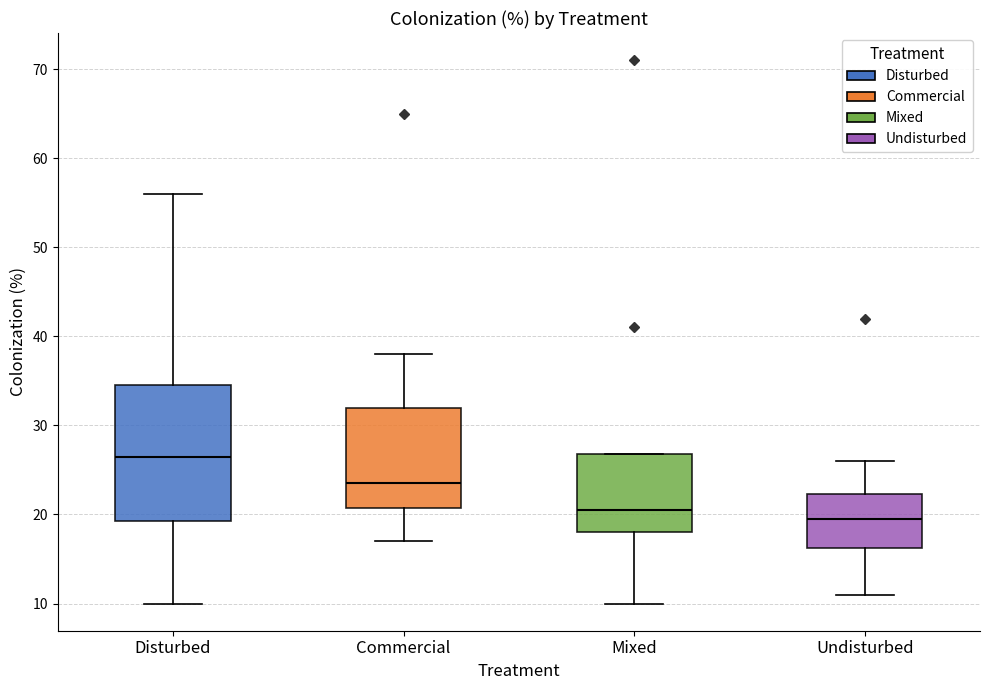

Reading left to right, transcribe this box plot: for each box, give where its median line is, the range the box spans, and where its two whiskers end, as read against the y-axis. The values are not printed on the chart, so give them approximately, as read against the axis.

Disturbed: median 27, box 19 to 35, whiskers 10 to 56
Commercial: median 24, box 21 to 32, whiskers 17 to 38
Mixed: median 21, box 18 to 27, whiskers 10 to 27
Undisturbed: median 20, box 16 to 22, whiskers 11 to 26